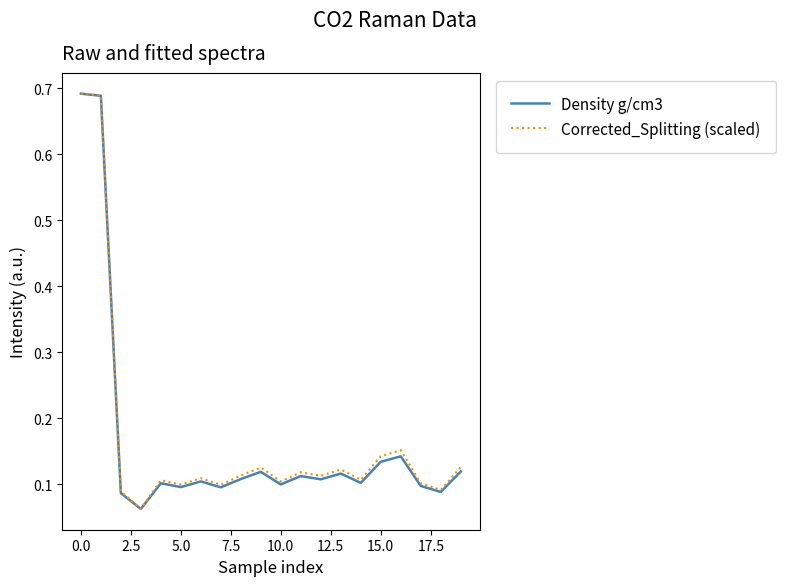

What is the minimum value shown in the chart?

0.1